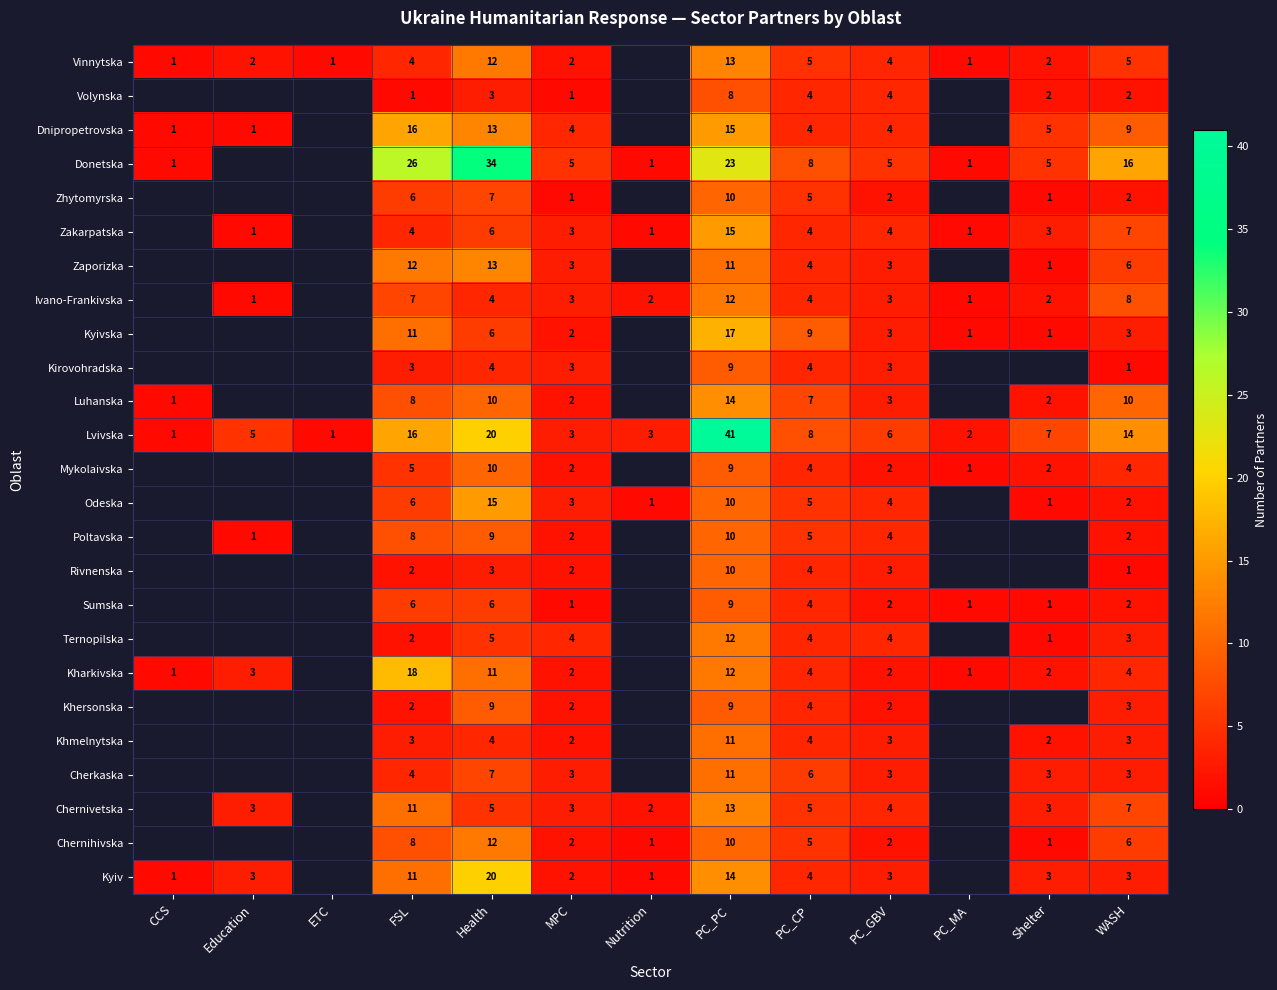

At how many categories does at least one series exceed 5?

7